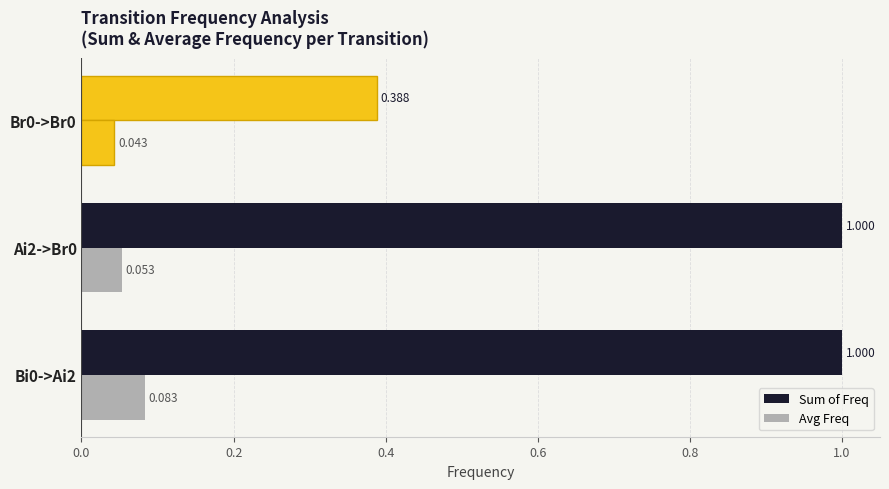

At how many categories does at least one series exceed 0?

3